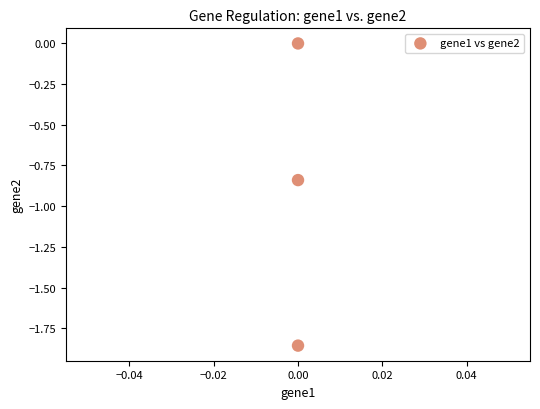

What is the average Y value?

-0.9